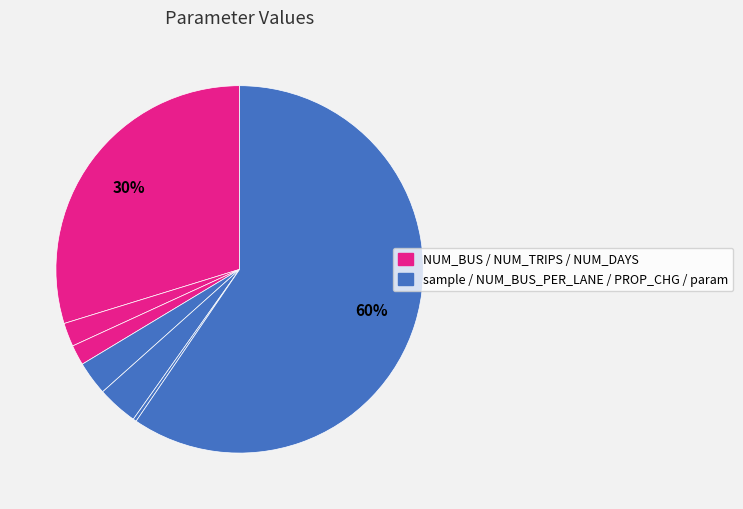

What is the largest slice in the pie chart?

param